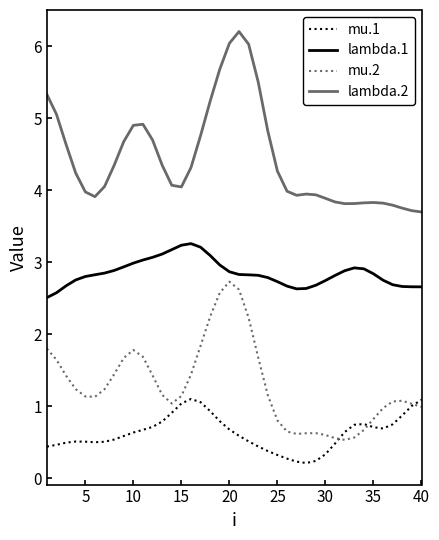

Which series has the largest total across all categories?

lambda.2